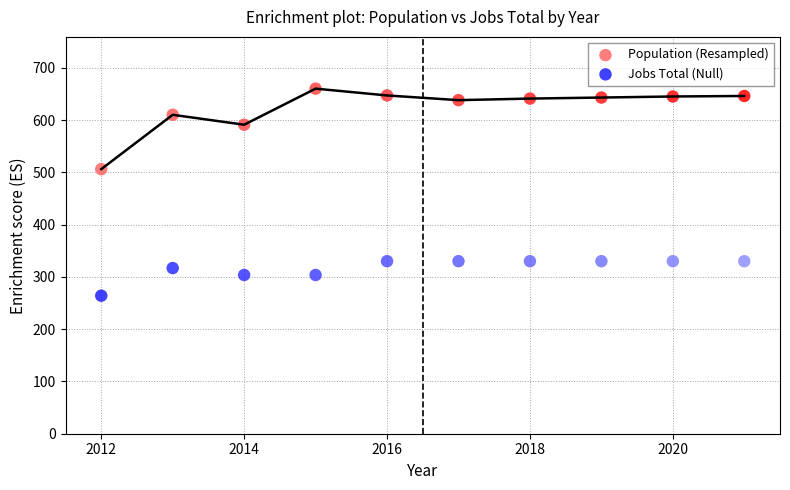

Across all data points, what is the range of X values (max minus min)?

9.0